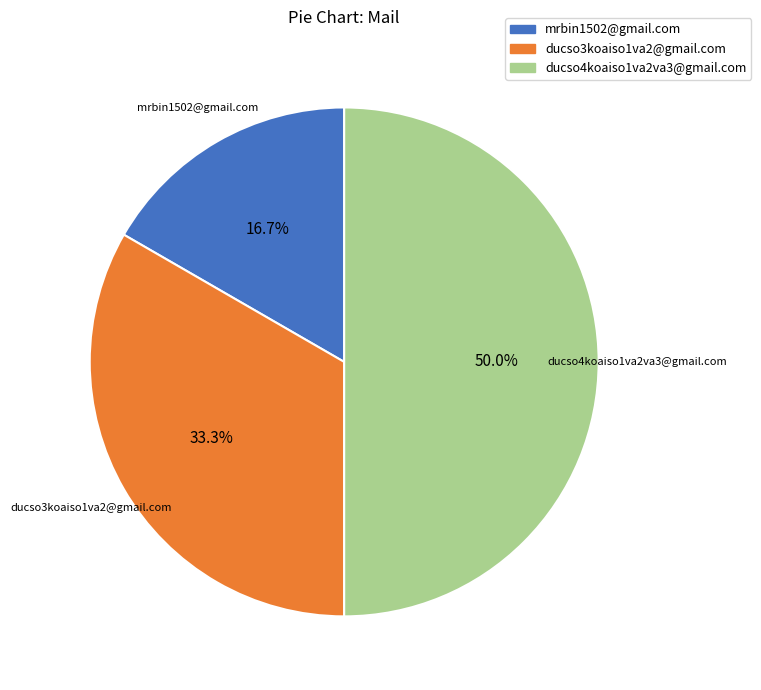

Which has a higher value, ducso4koaiso1va2va3@gmail.com or mrbin1502@gmail.com?

ducso4koaiso1va2va3@gmail.com